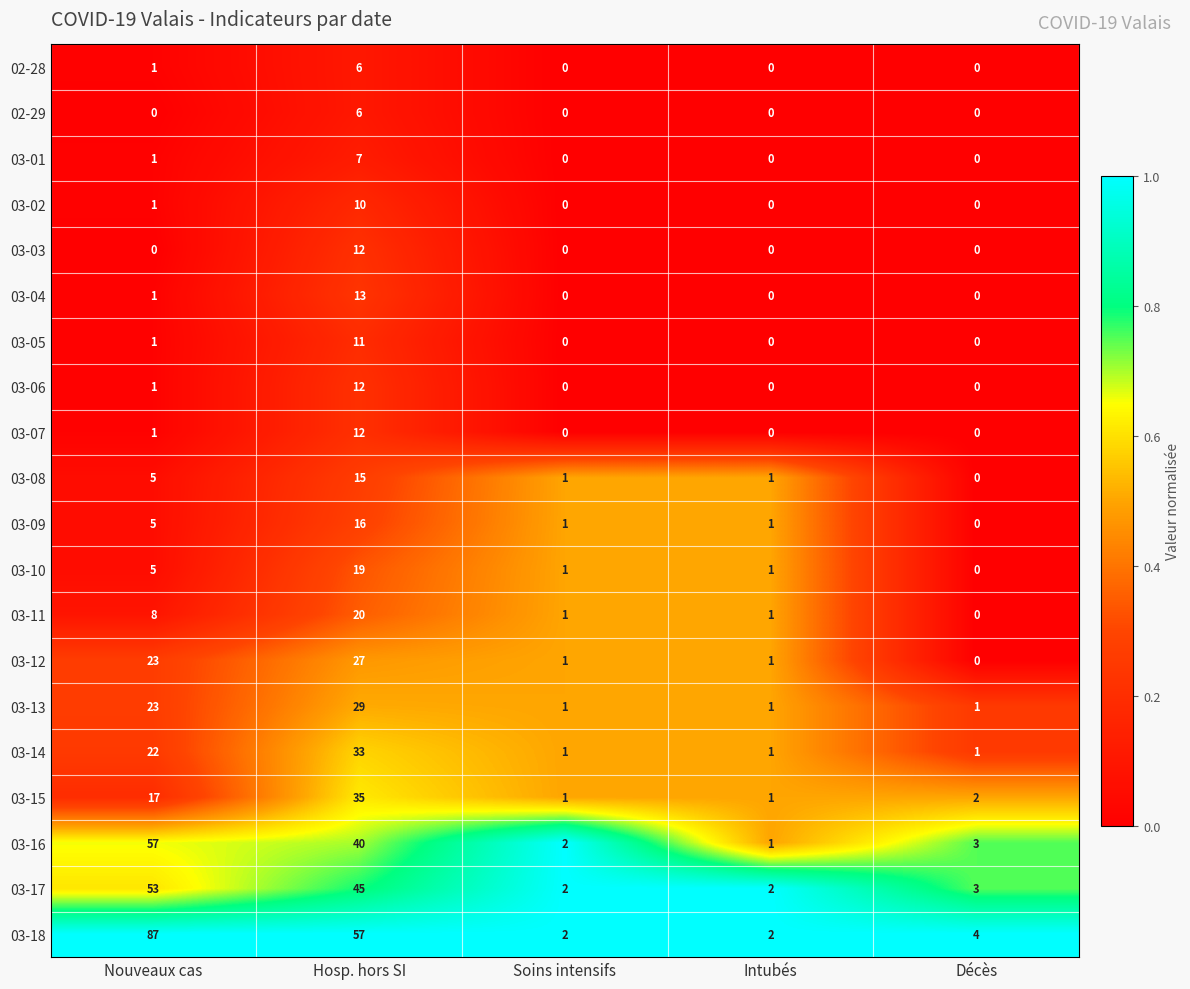

What is the sum of all 03-01 values?

8